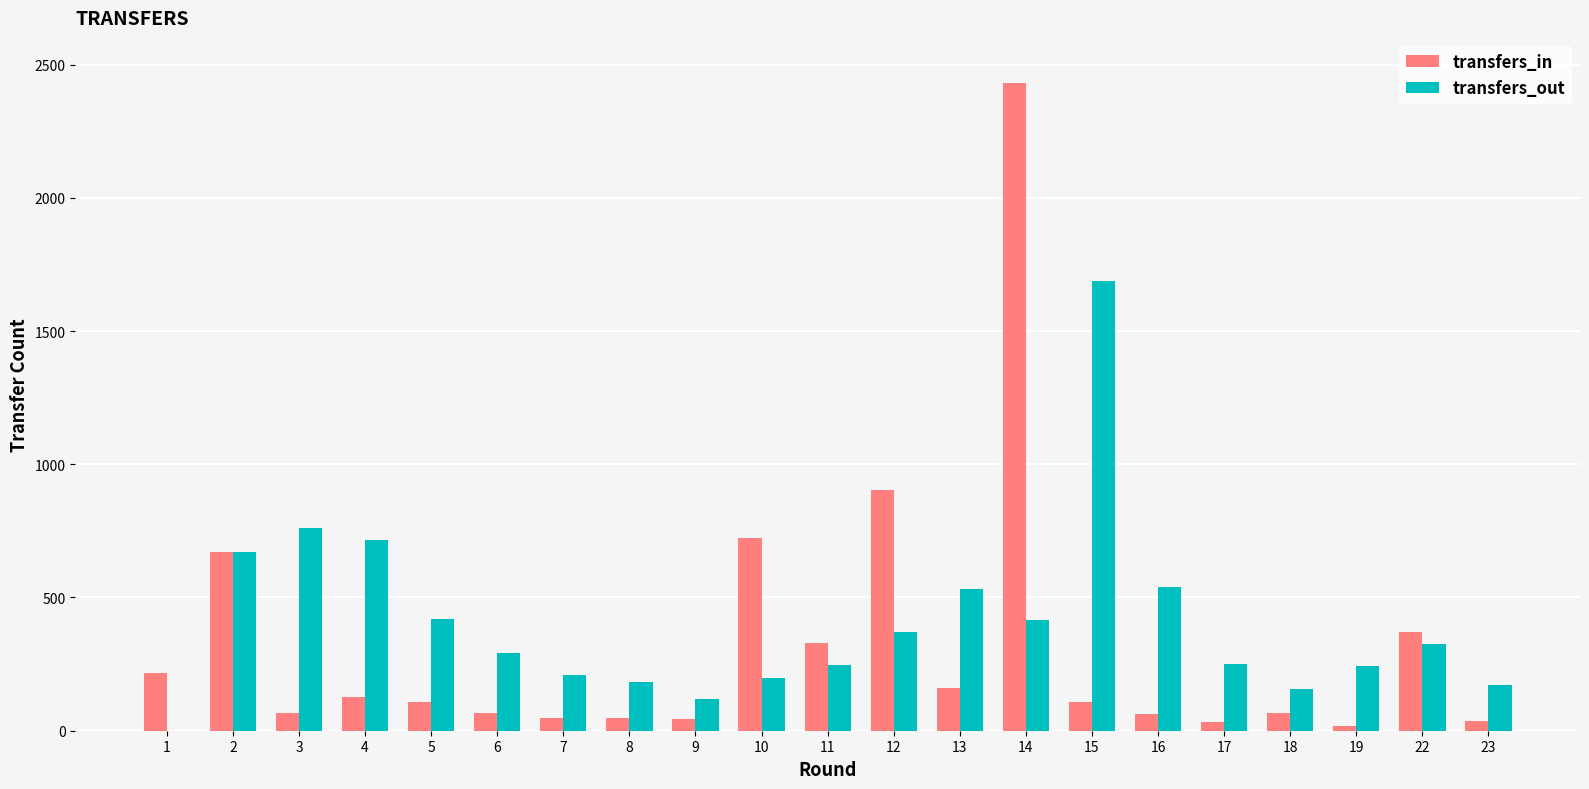

How many categories are shown in the chart?

21